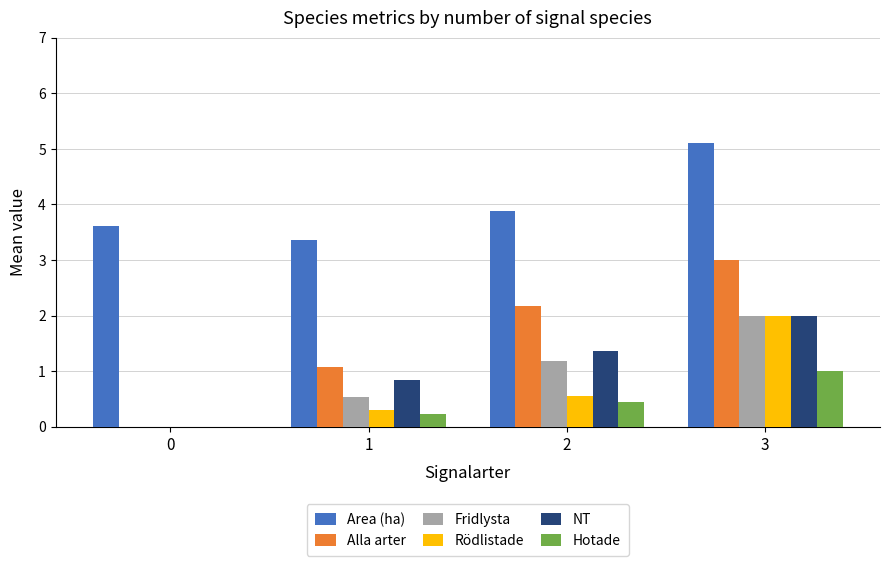

Between 0 and 3, which series saw the biggest shift?

Alla arter